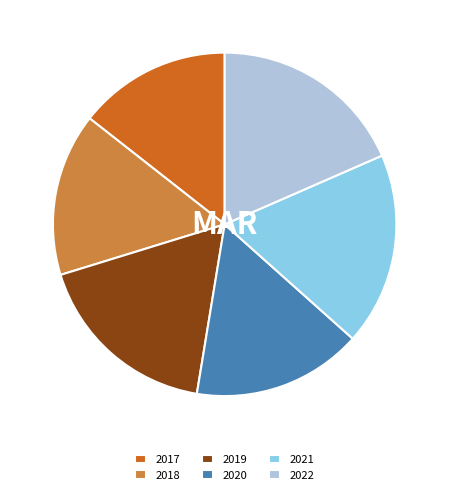

Does any single category account for the majority?

No